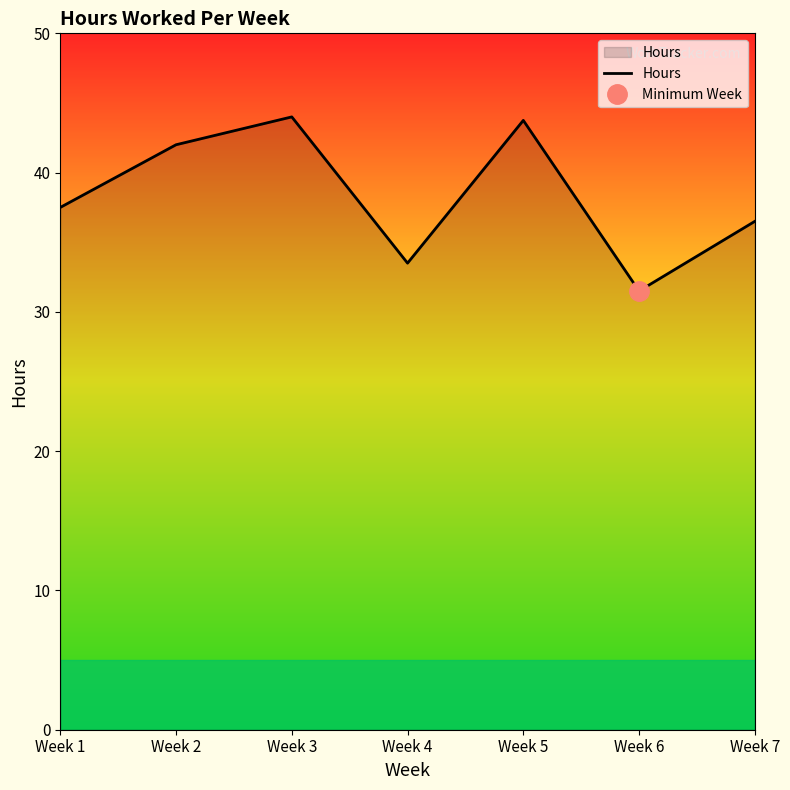

At which label is the value closest to 37?

Week 1